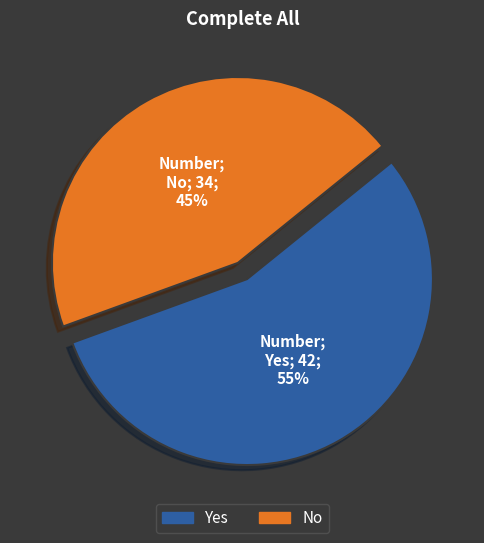

Is there a majority slice in this chart?

Yes